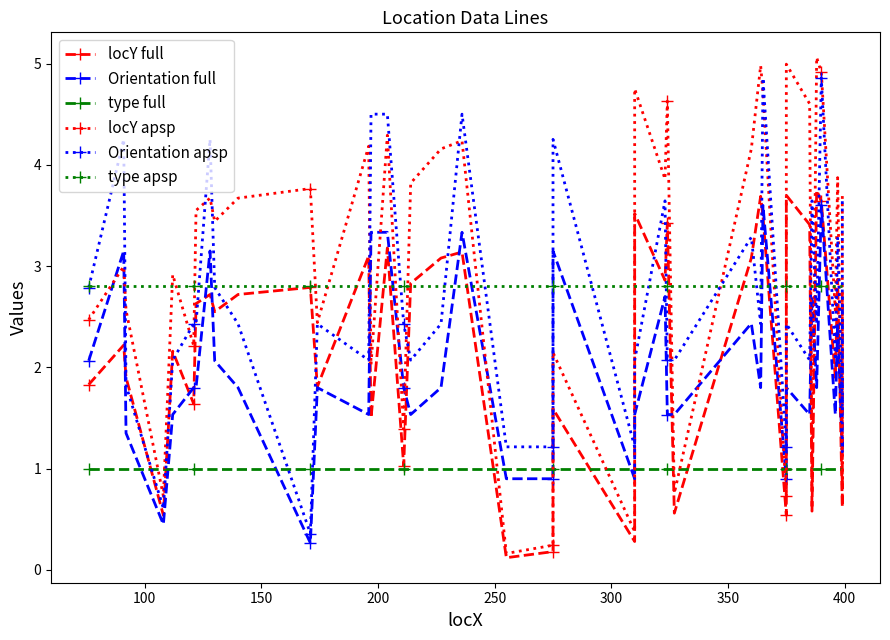

Which series has the largest total across all categories?

locY apsp